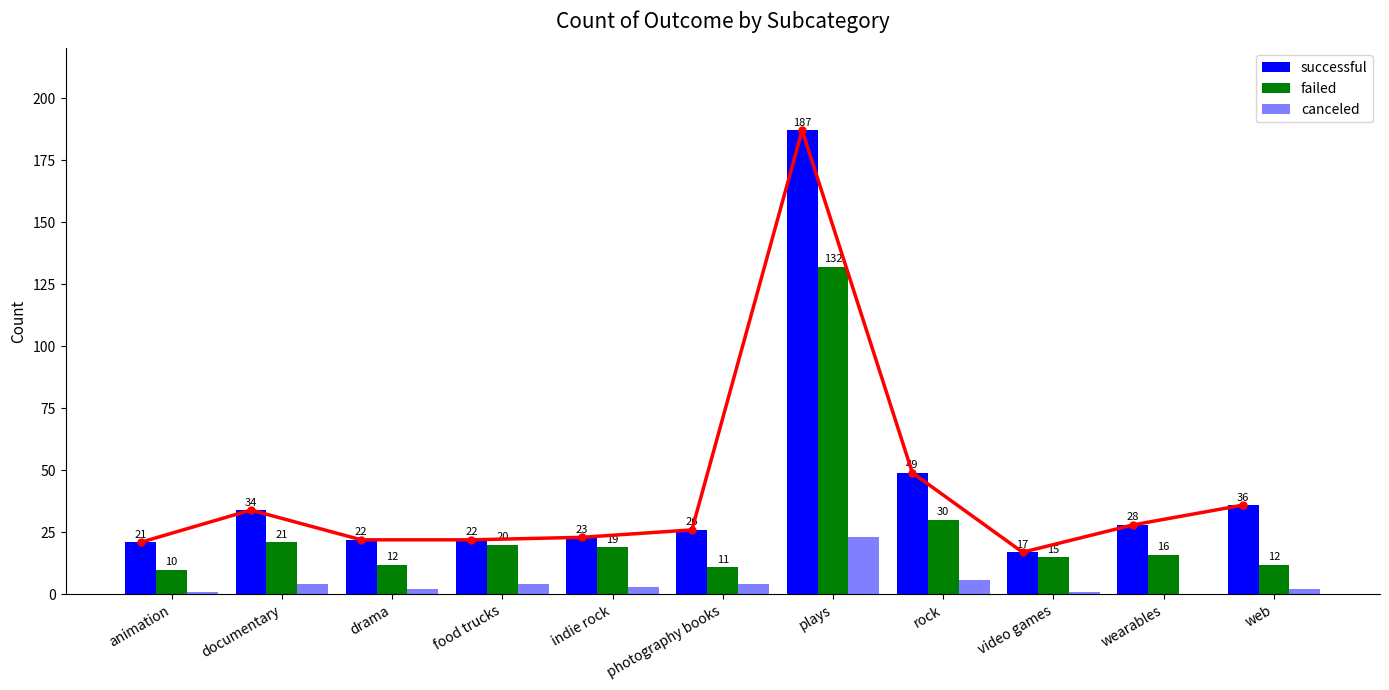

Reading right to left, list all the values displayed in this chart.

successful: 36	28	17	49	187	26	23	22	22	34	21
failed: 12	16	15	30	132	11	19	20	12	21	10
canceled: 2	0	1	6	23	4	3	4	2	4	1